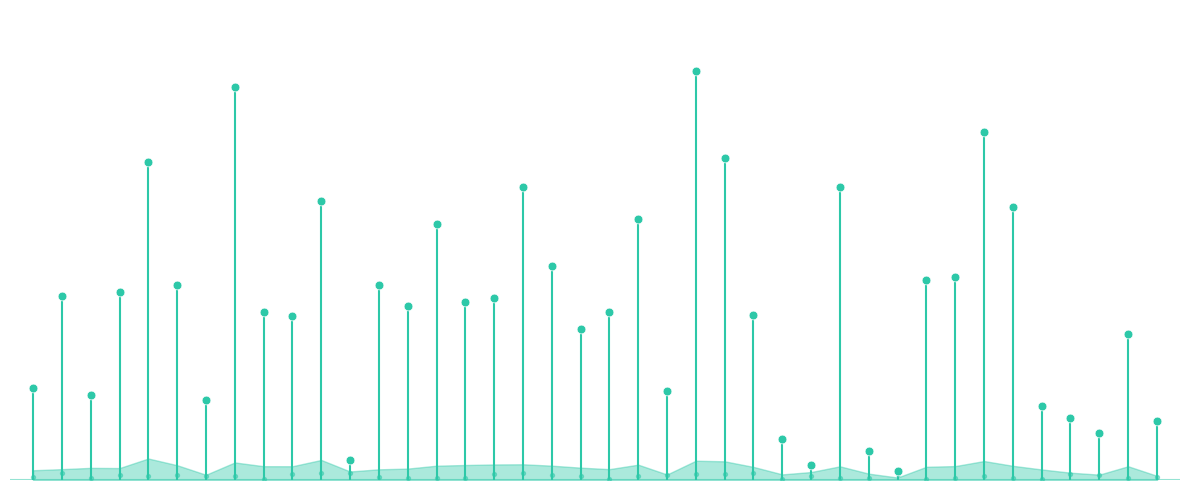

What is the change in value from 22 to 30?

-45.0